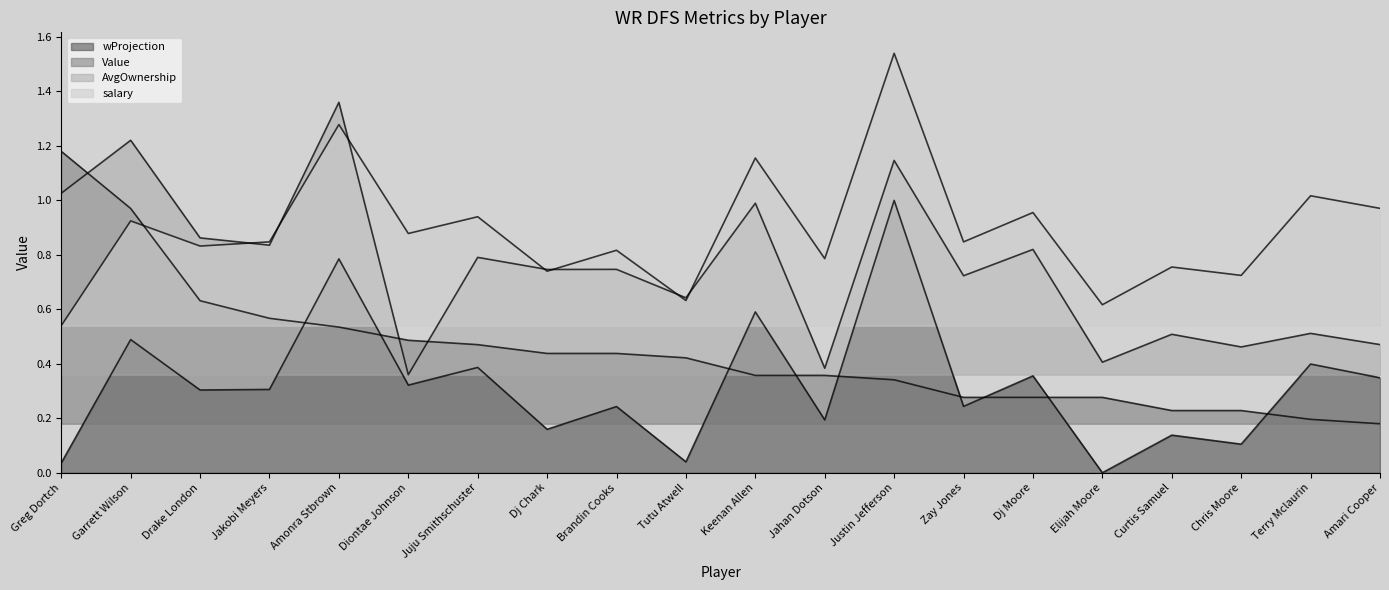

True or false: Value and AvgOwnership cross at least once.

True